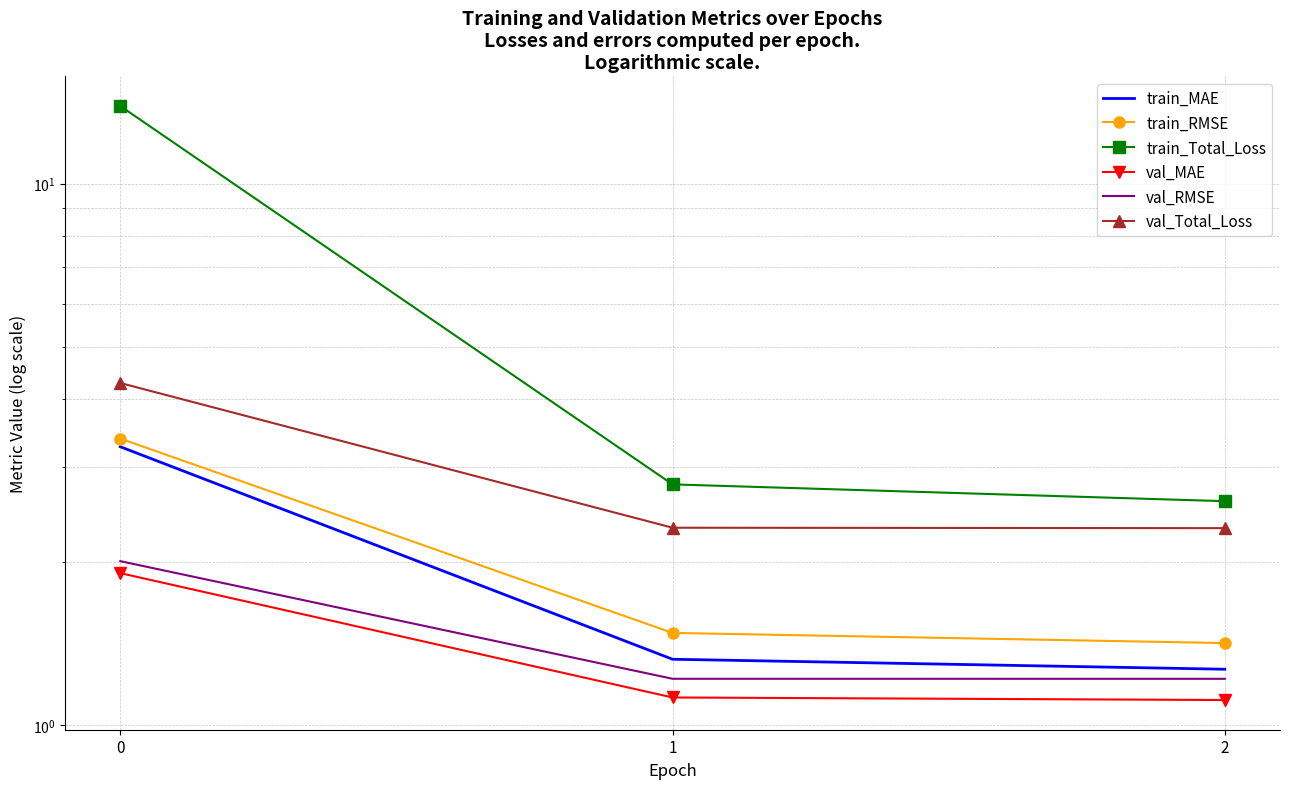

Rank the series at 0 from lowest to highest value.

val_MAE, val_RMSE, train_MAE, train_RMSE, val_Total_Loss, train_Total_Loss